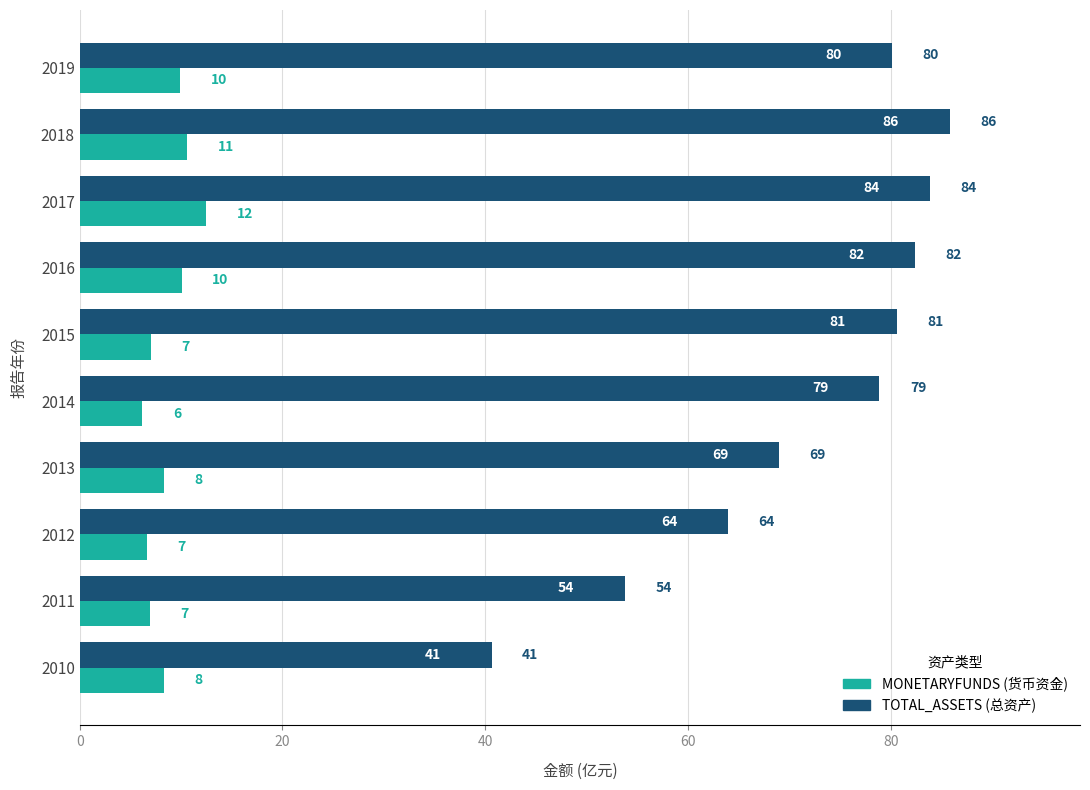

Which label corresponds to the largest value in the chart?

2018